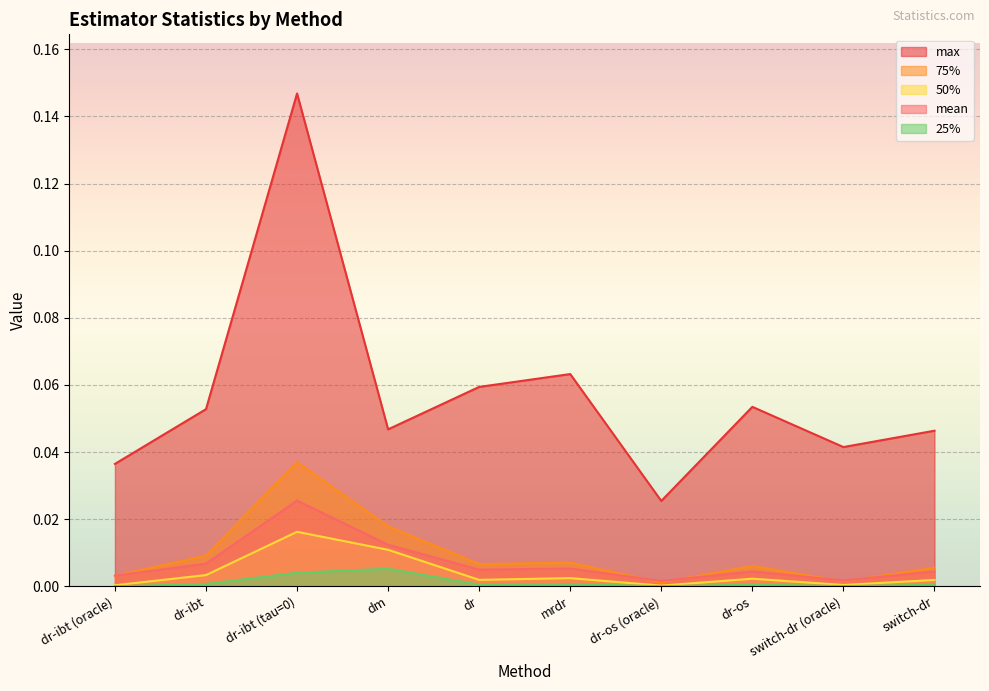

Which series has the largest total across all categories?

max